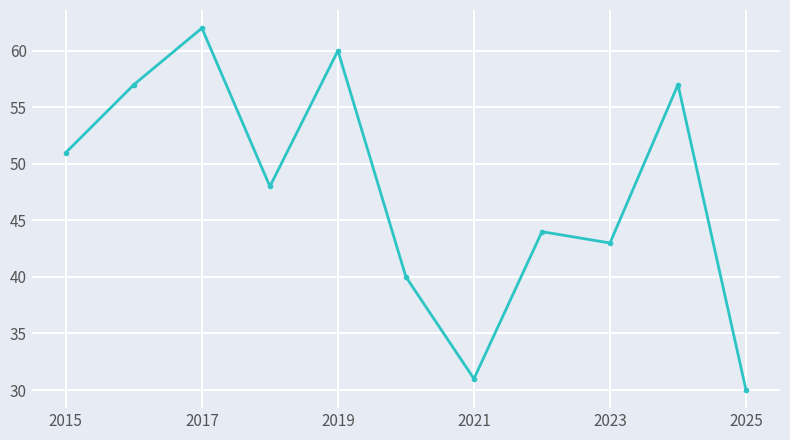

How many interior local peaks (higher than both neighbors) does the data have?

4